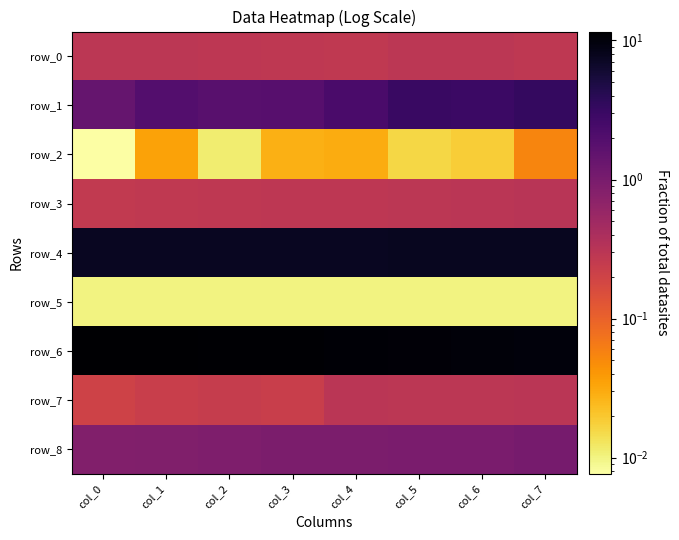

The value of row_4 at col_7 is 11.6. True or false?

False